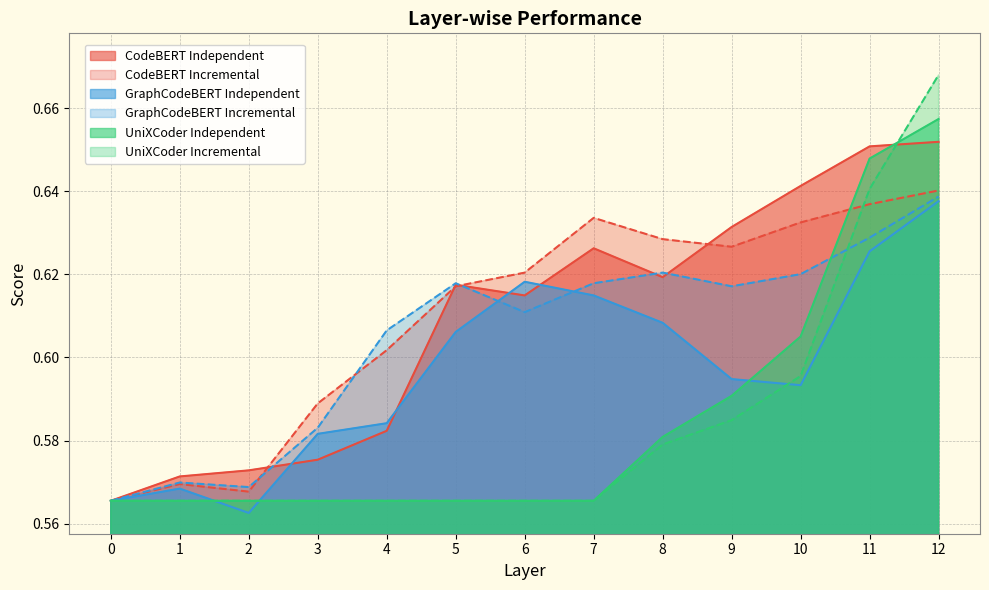

What is the total value across all series at 3?

3.5